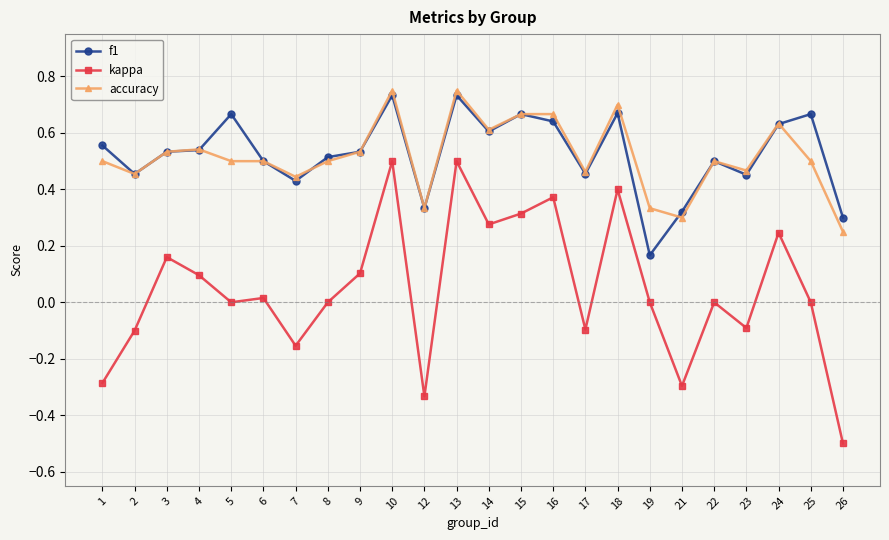

The value of kappa at 25 is -0.4. True or false?

False